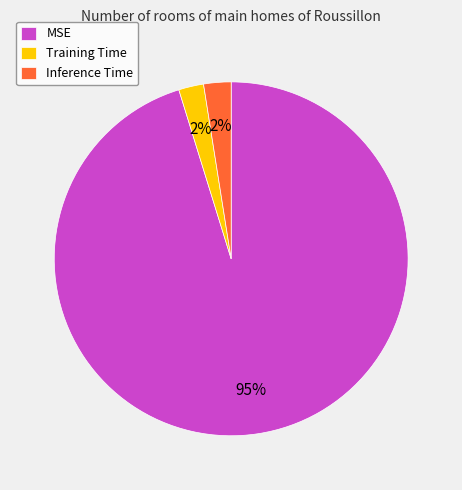

How many slices are in this pie chart?

3